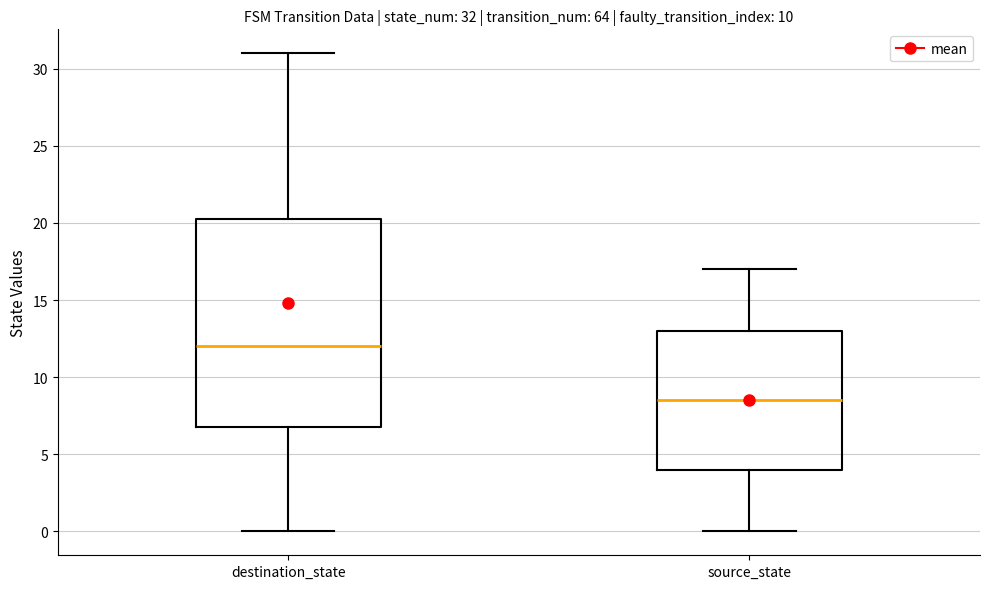

Which box has the lowest median line?

source_state